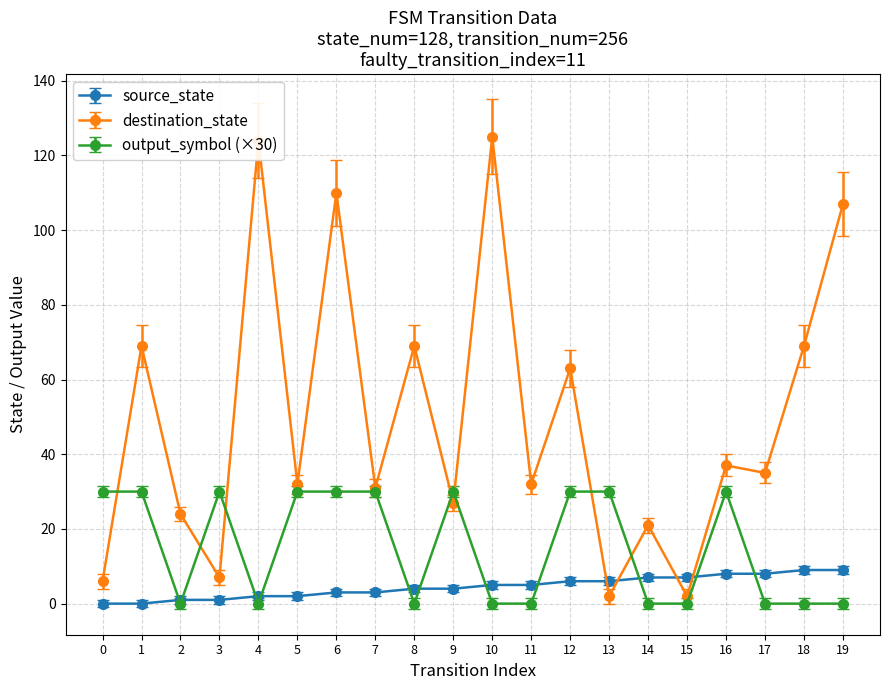

Which series has the largest total across all categories?

destination_state